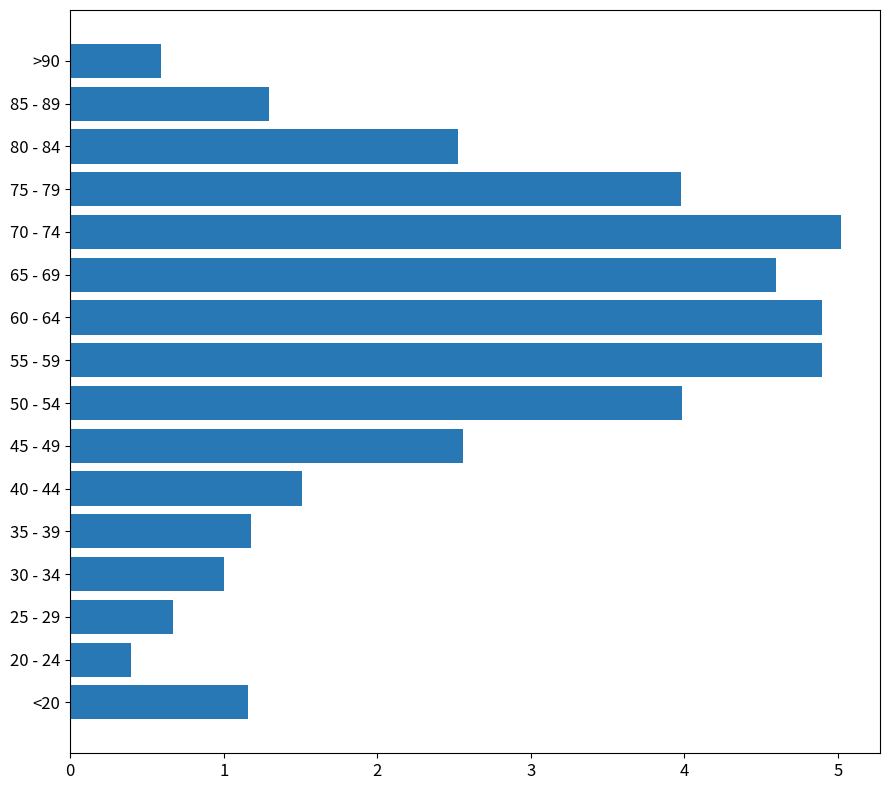

Reading bottom to top, what are all the values shown in this chart?

<20=1.2	20 - 24=0.4	25 - 29=0.7	30 - 34=1.0	35 - 39=1.2	40 - 44=1.5	45 - 49=2.6	50 - 54=4.0	55 - 59=4.9	60 - 64=4.9	65 - 69=4.6	70 - 74=5.0	75 - 79=4.0	80 - 84=2.5	85 - 89=1.3	>90=0.6